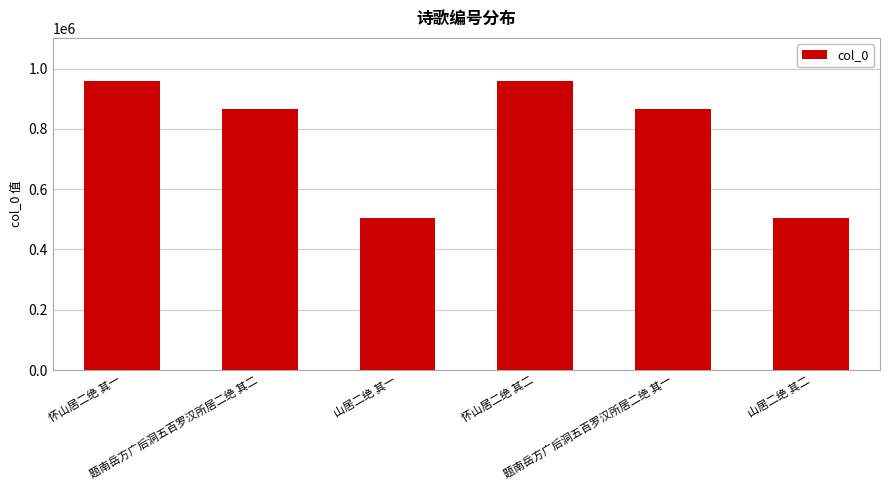

Between 题南岳方广后洞五百罗汉所居二绝 其一 and 怀山居二绝 其二, which is larger?

怀山居二绝 其二